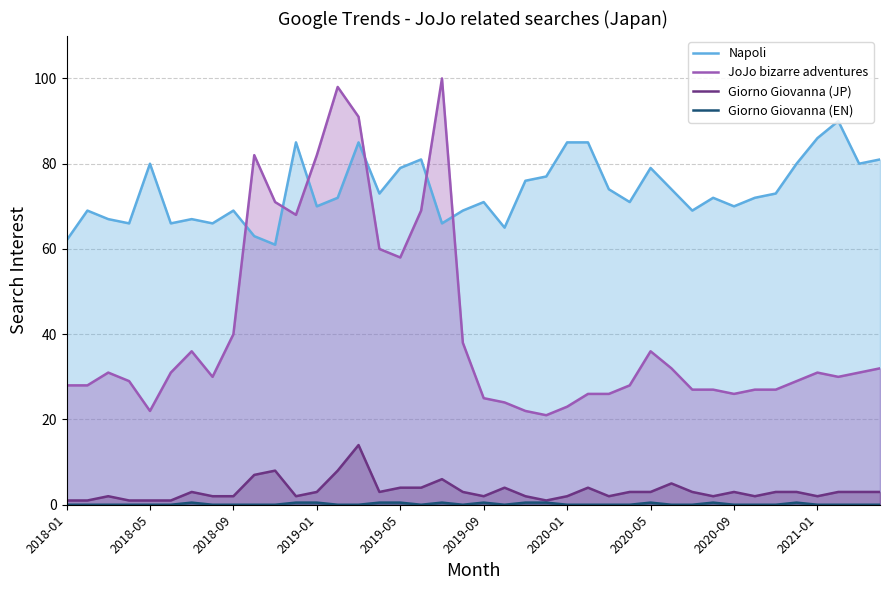

What is the difference between the maximum and minimum values in the JoJo bizarre adventures series?

79.0